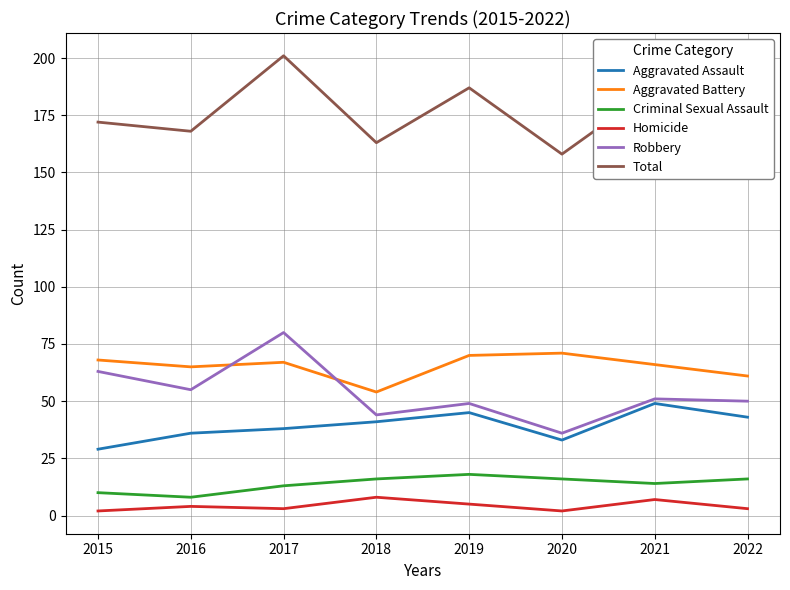

What is the greatest value displayed?

201